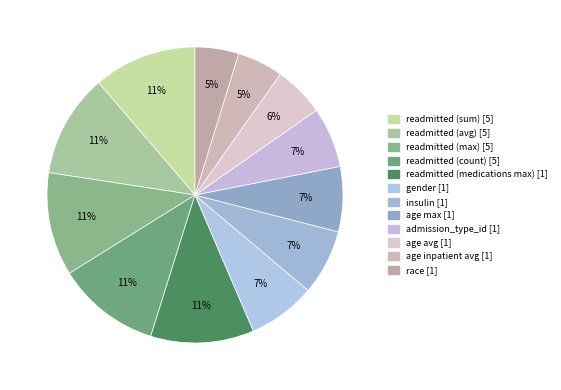

How many segments does this pie chart have?

12